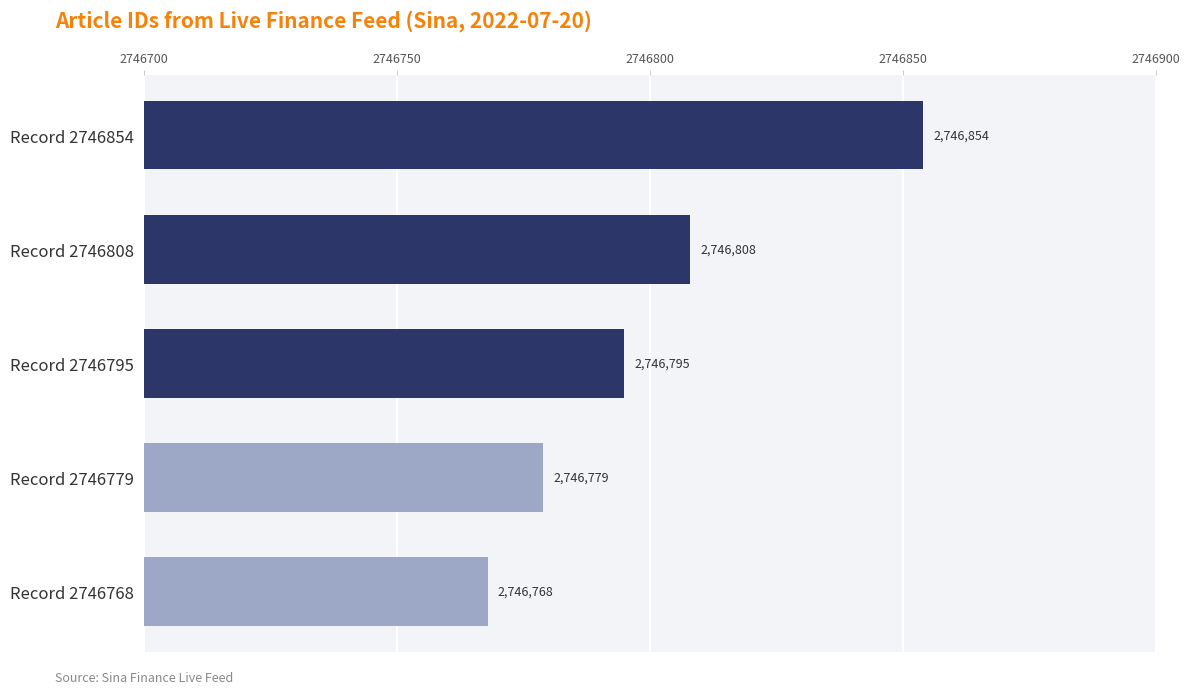

Is it true that the value at Record 2746808 is 3821161?

False